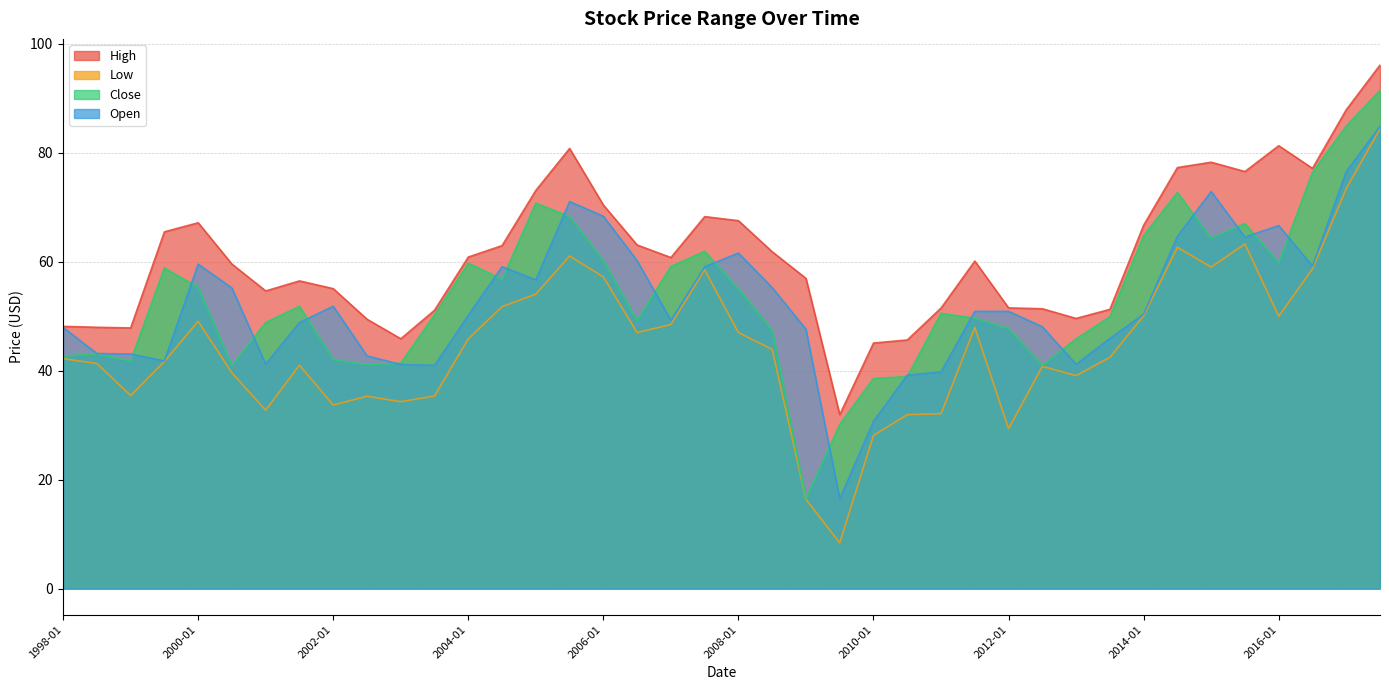

What are all the series names shown in the legend?

High, Low, Close, Open